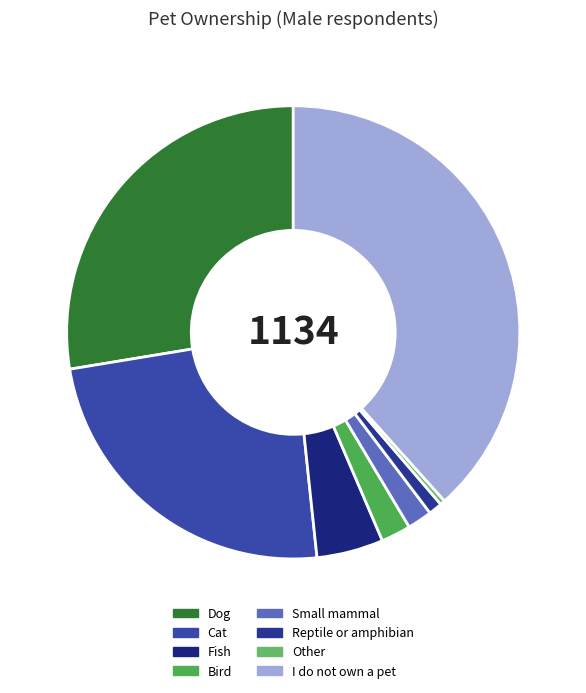

Is it true that Cat is 24% of the pie?

True